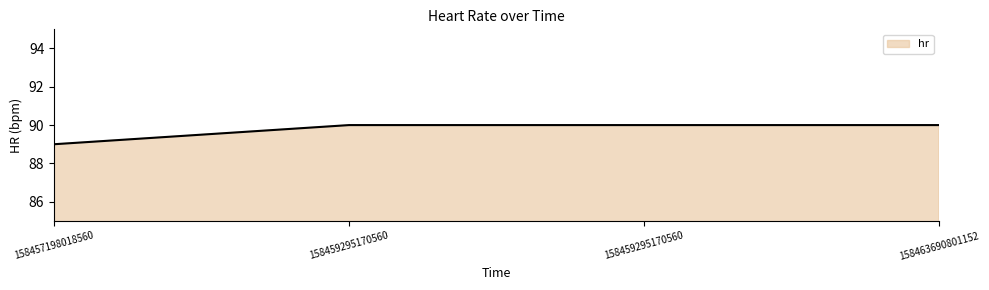

Which category has the highest value across all series?

158459295170560